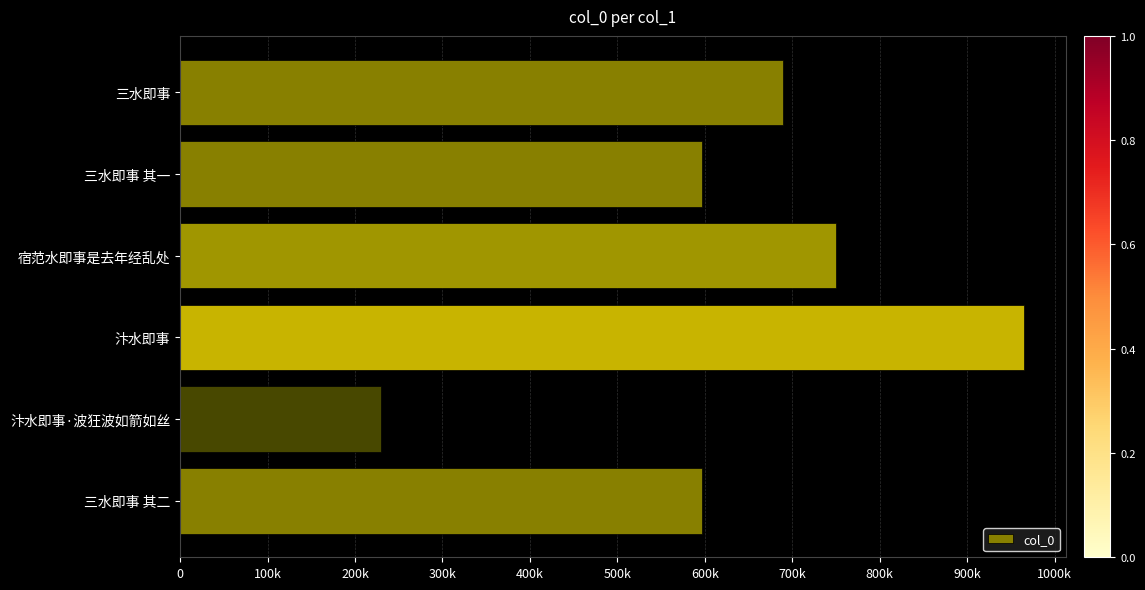

Does the chart contain any negative values?

No